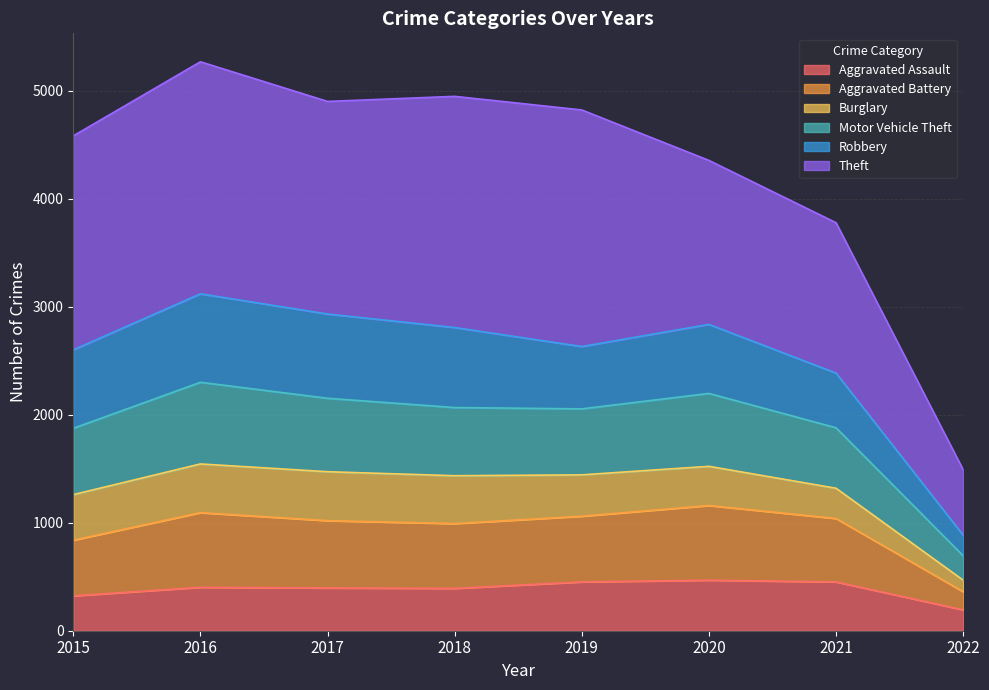

The value of Aggravated Assault at 2020 is 468. True or false?

True